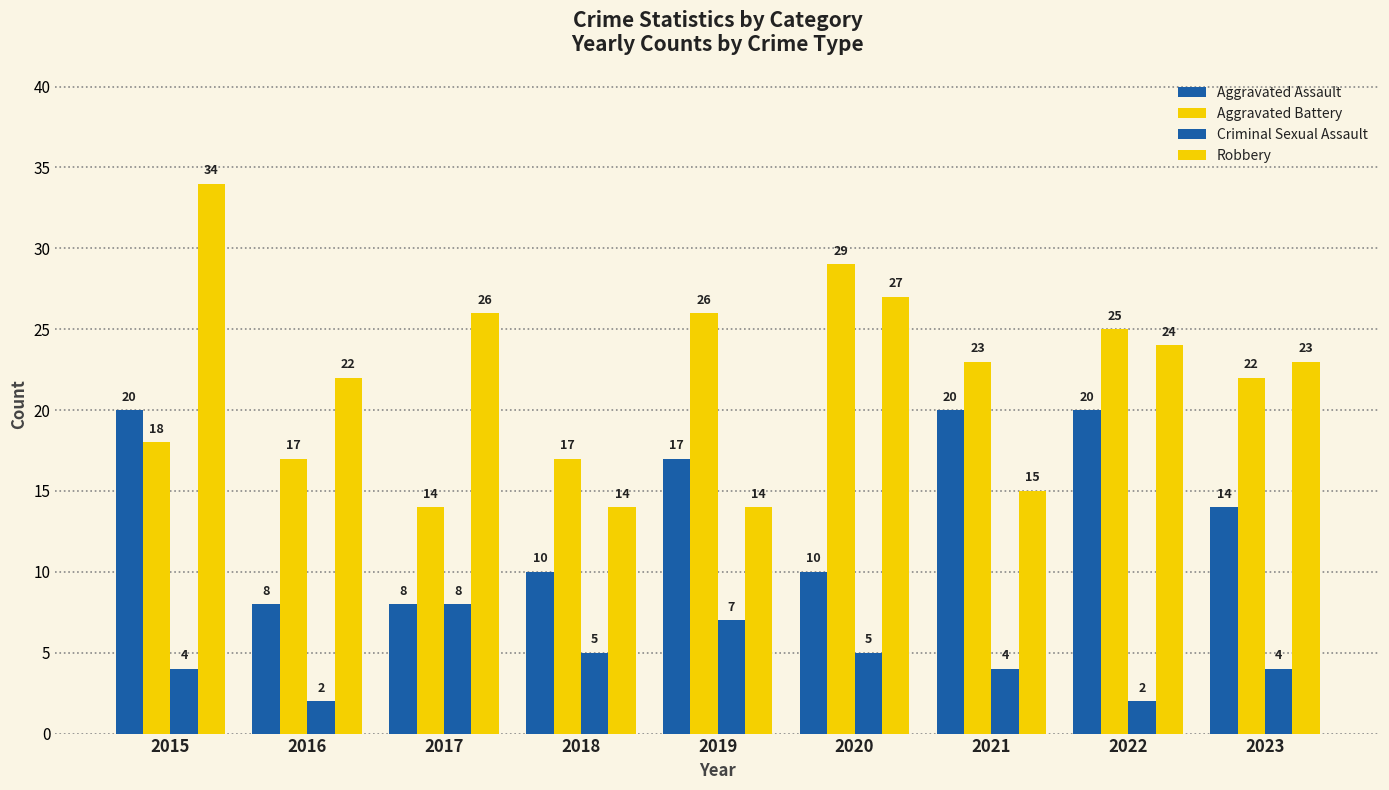

What is the difference between the maximum and minimum values in the Criminal Sexual Assault series?

6